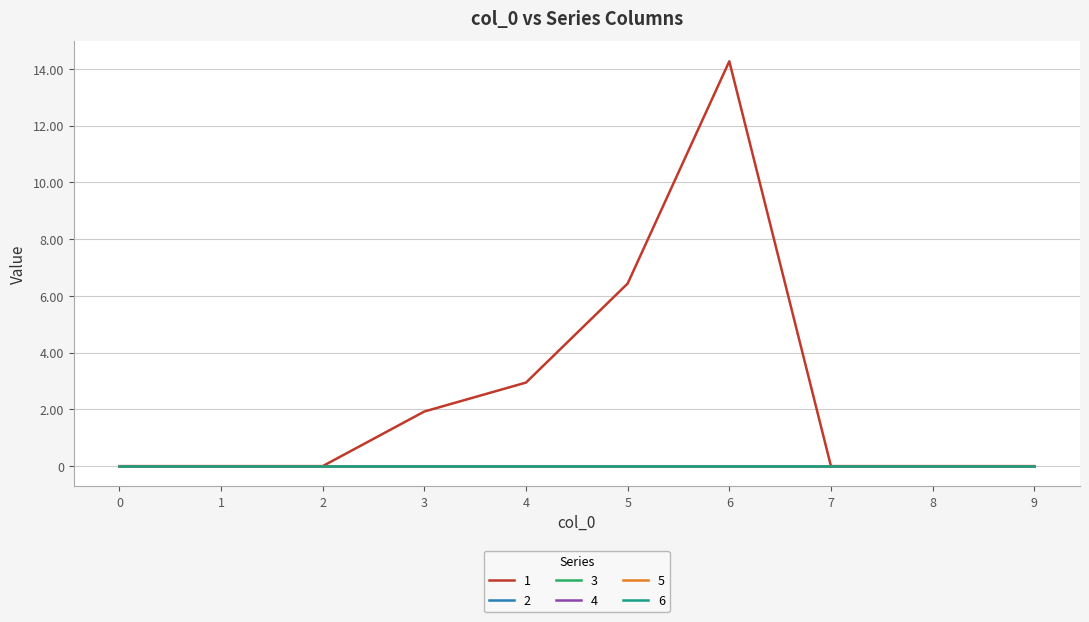

Does the chart display data point markers on the line(s)?

No